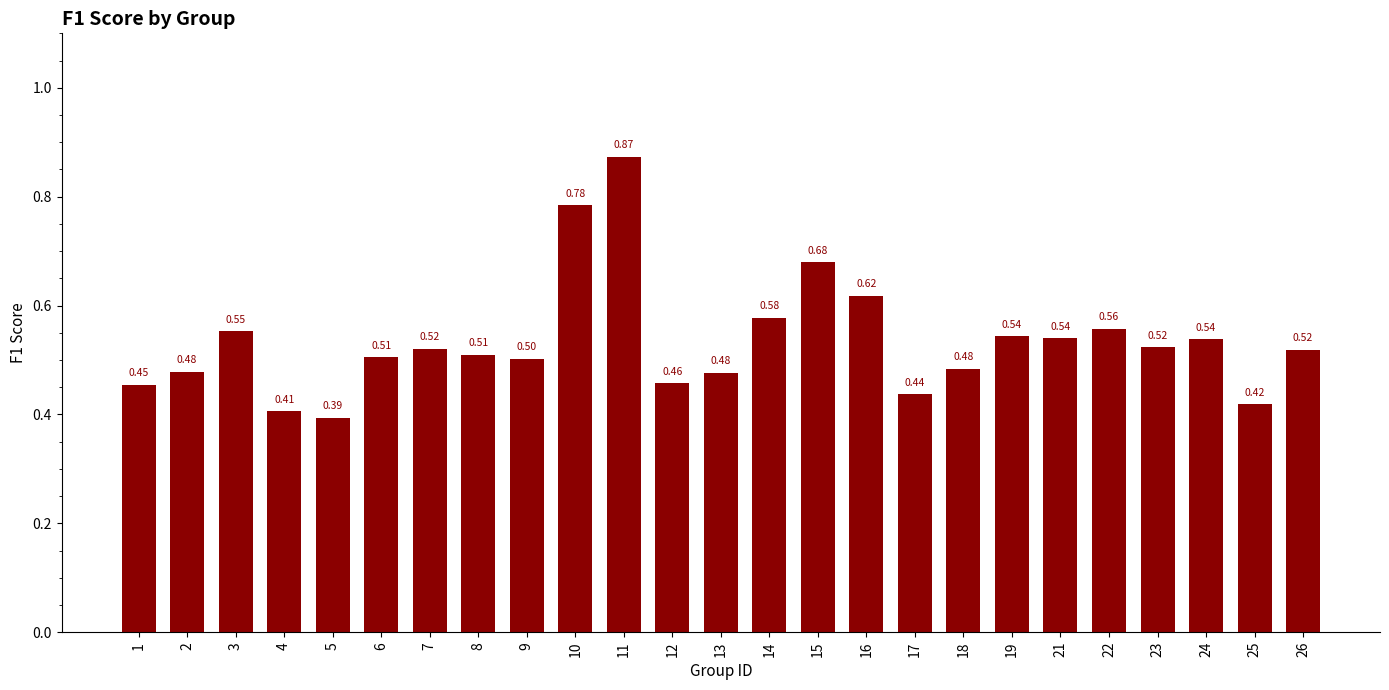

What is the difference between the maximum and minimum values?

0.5